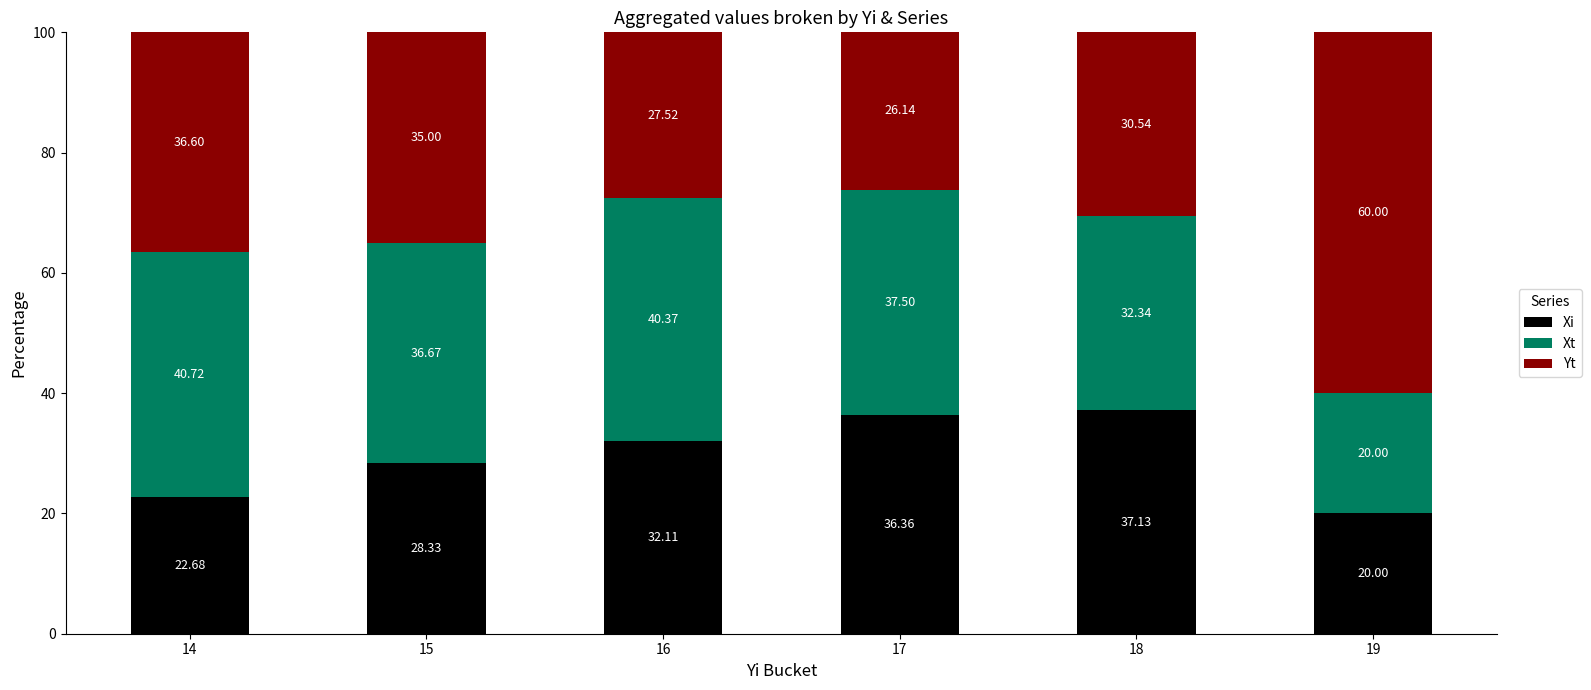

Does the chart contain any negative values?

No